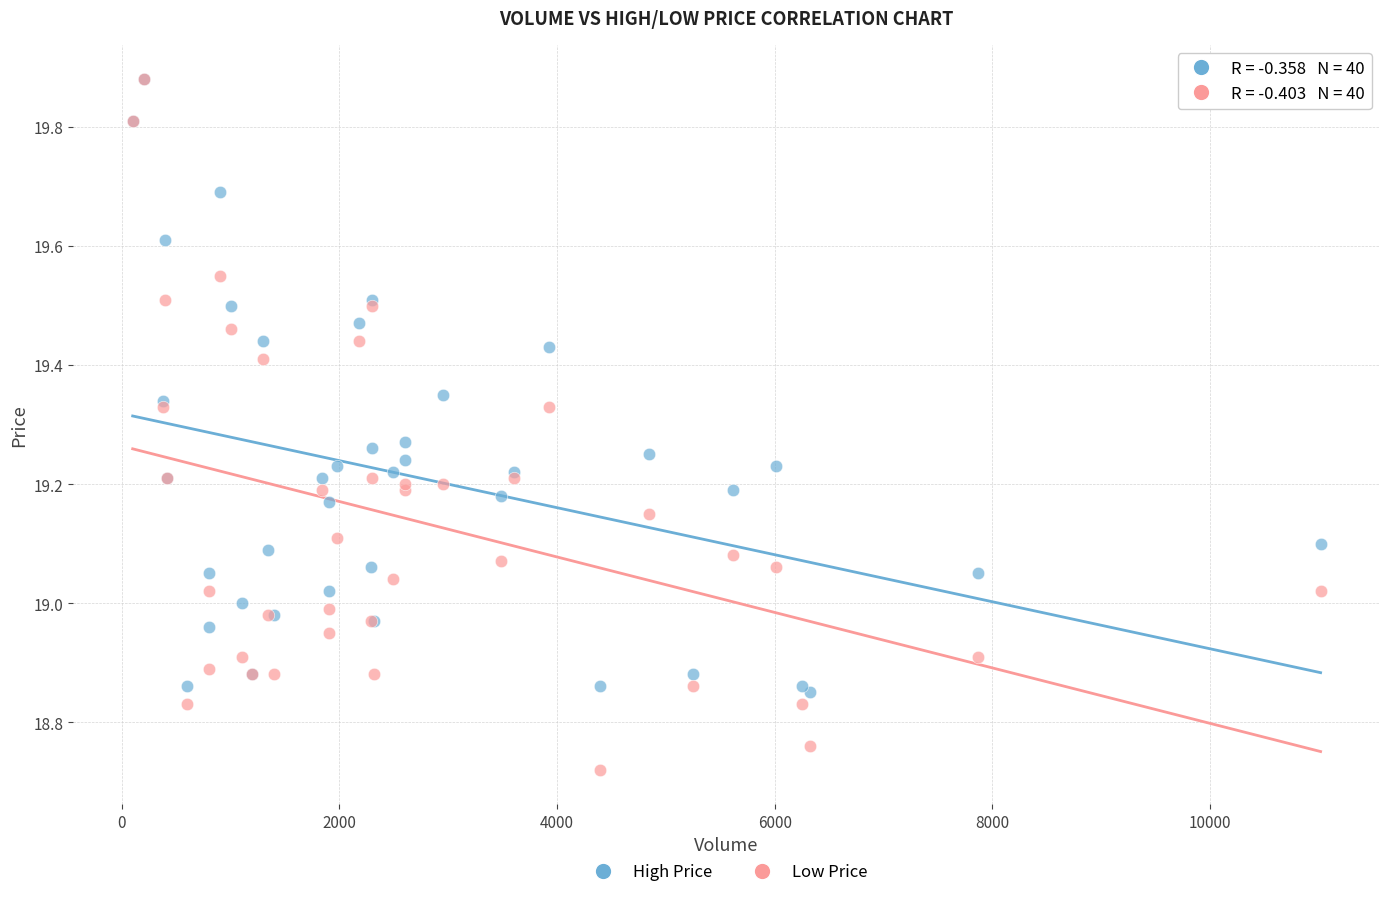

What are all the series names shown in the legend?

High Price, Low Price